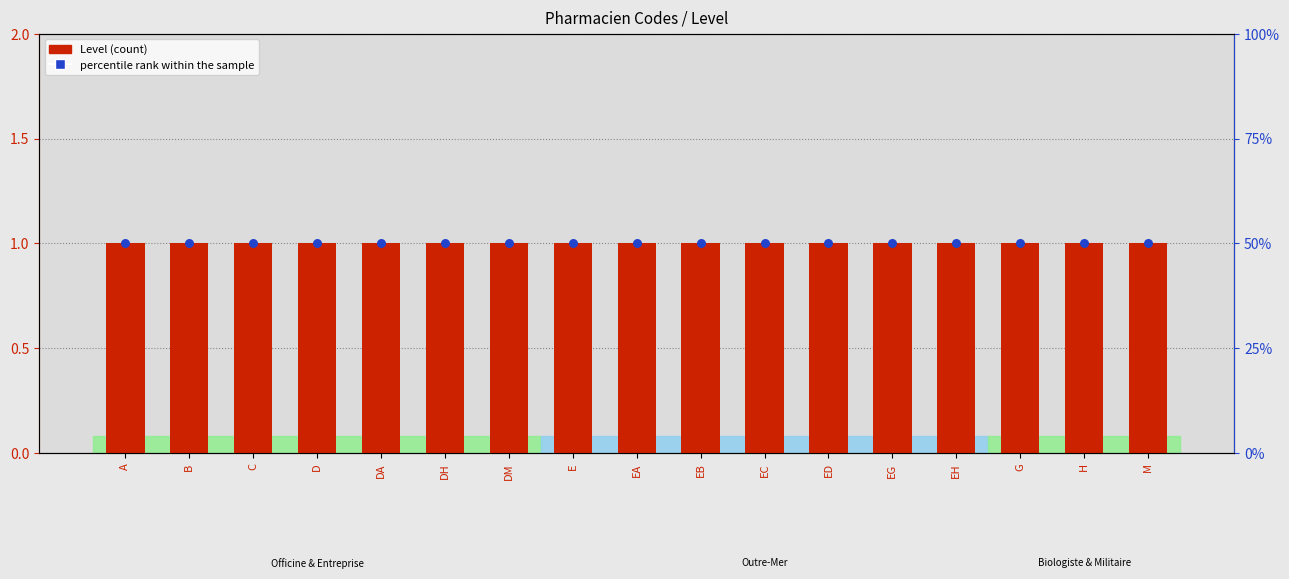

Is the value of Level (count) at EH greater than the value of percentile rank within the sample at G?

Yes